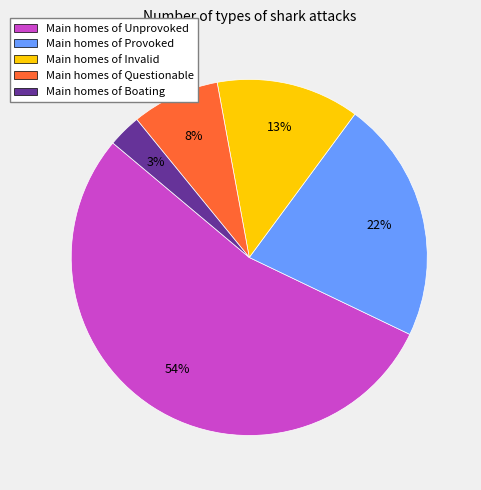

Between Main homes of Invalid and Main homes of Boating, which is larger?

Main homes of Invalid